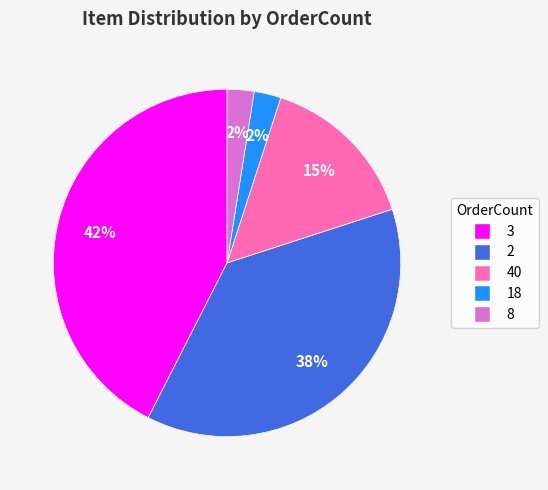

To the nearest percent, what is the average slice percentage?

20%